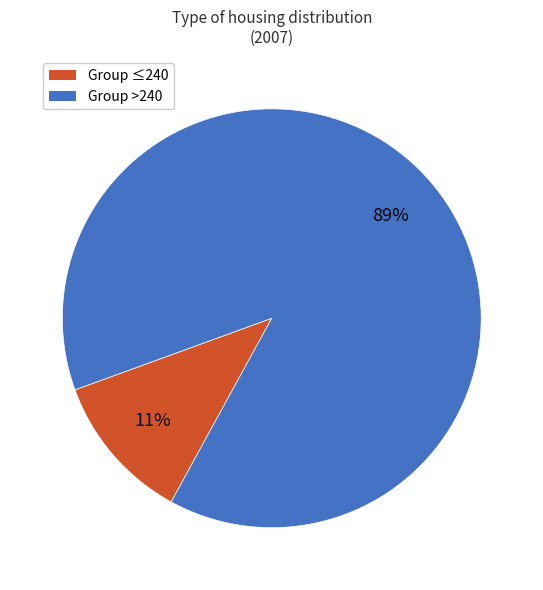

To the nearest percent, what is the average slice percentage?

50%